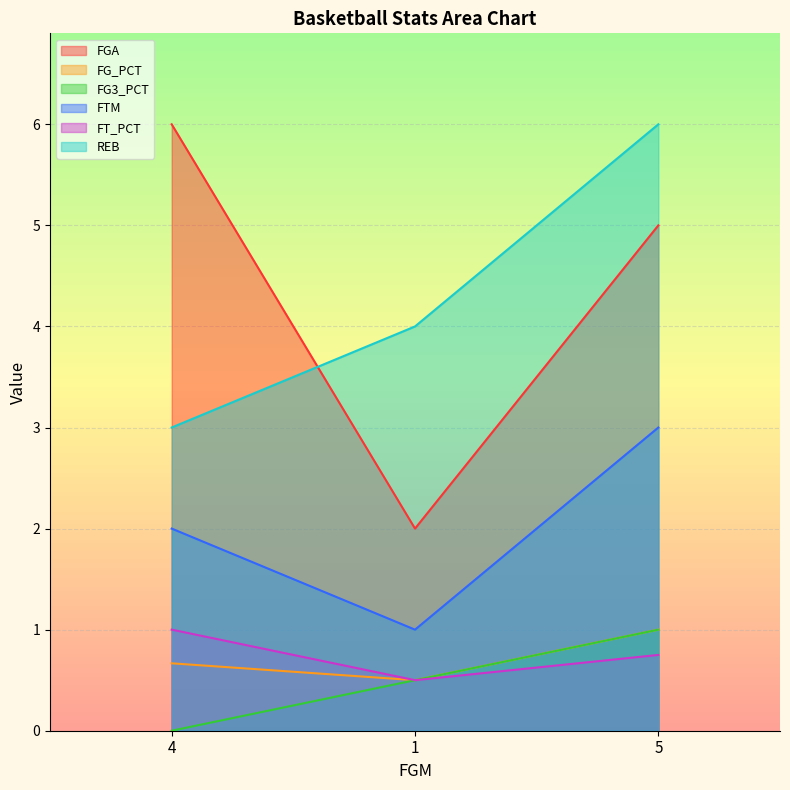

What is the difference between the maximum and minimum values in the FGA series?

4.0